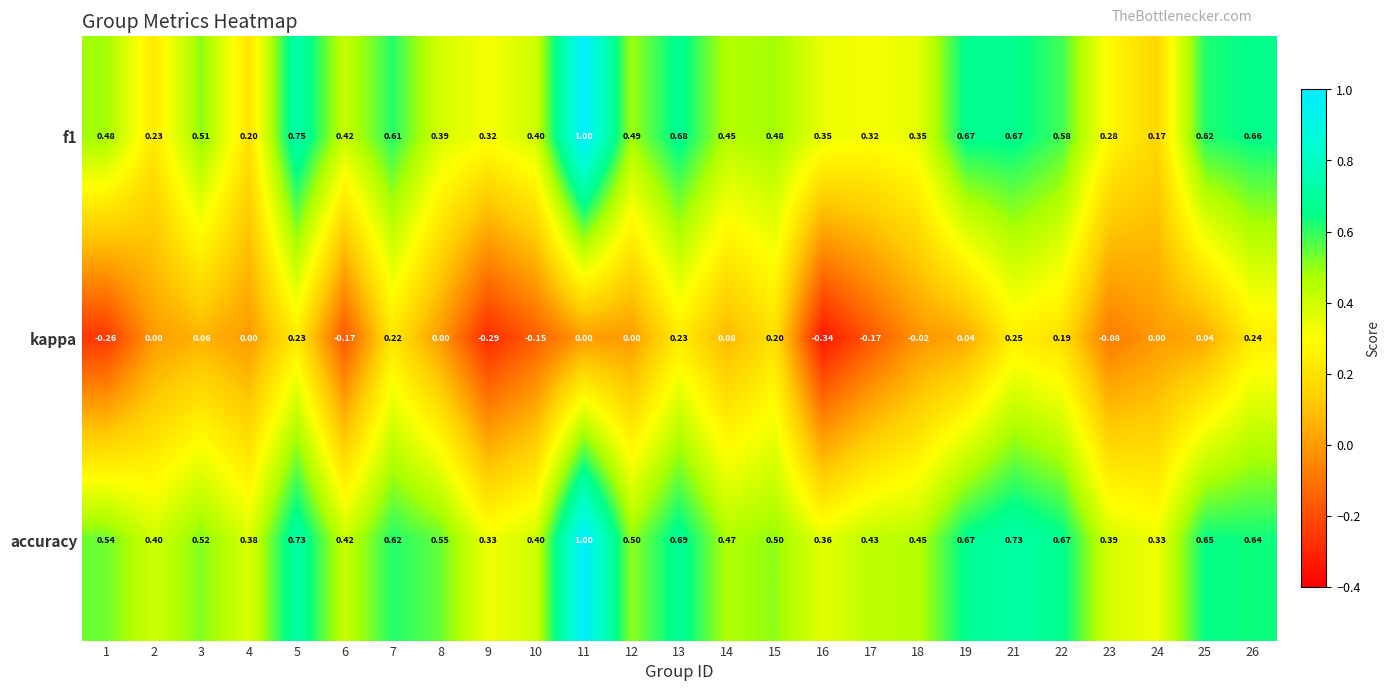

Which series has the largest total across all categories?

accuracy